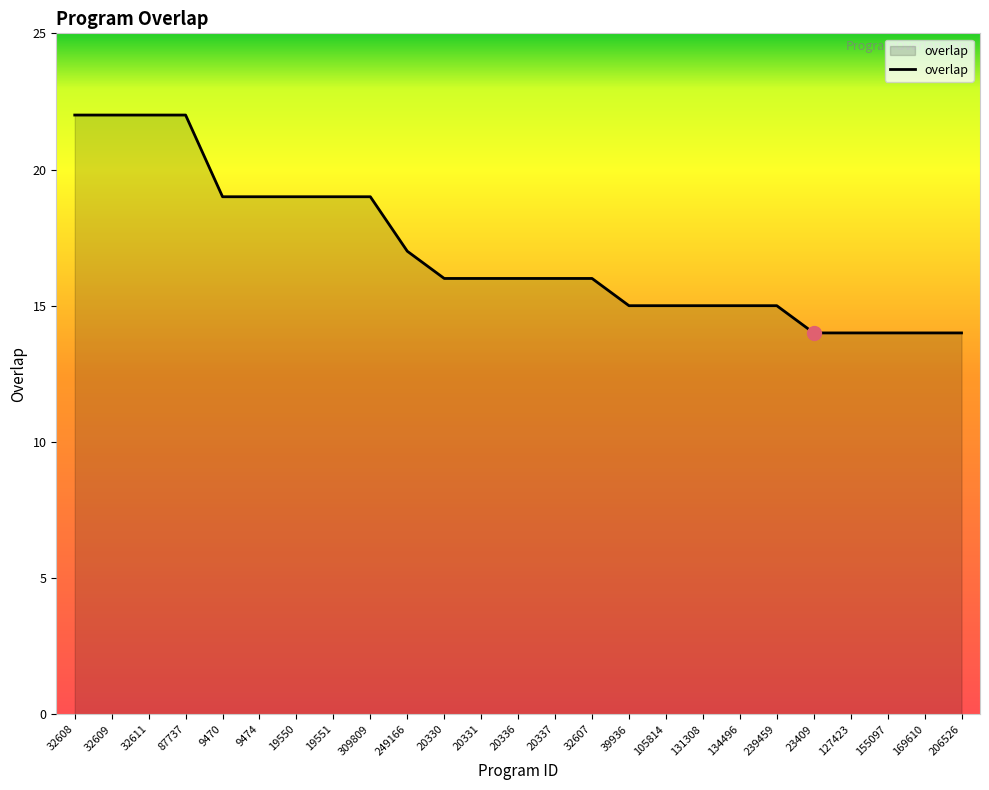

What position from the right is 20331?

14